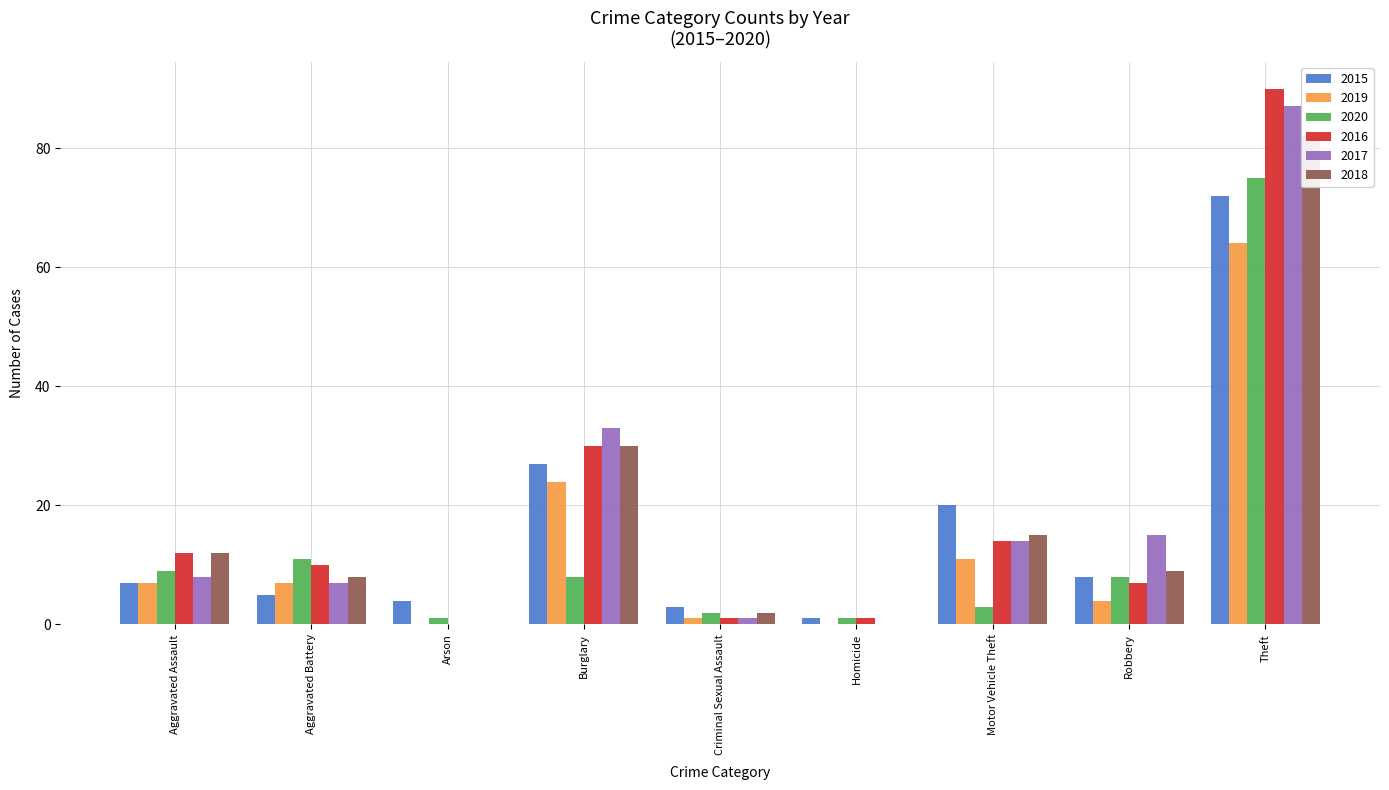

What is the difference between the 2015 values at Burglary and Homicide?

26